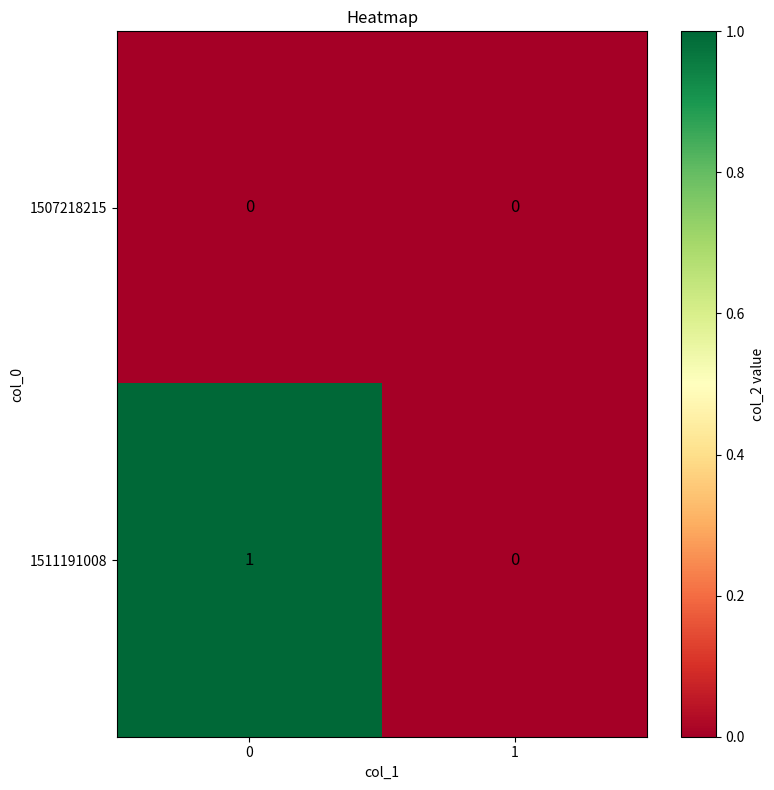

True or false: 1507218215 has a value of 0 at 0.

True